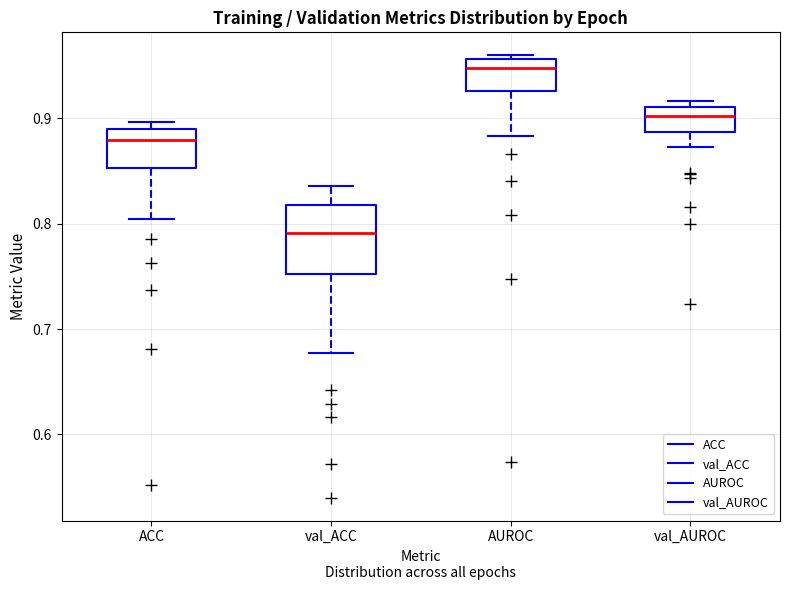

Where does the median line of the box for ACC sit on the y-axis? The values are not printed on the chart, so give them approximately, as read against the axis.

0.88